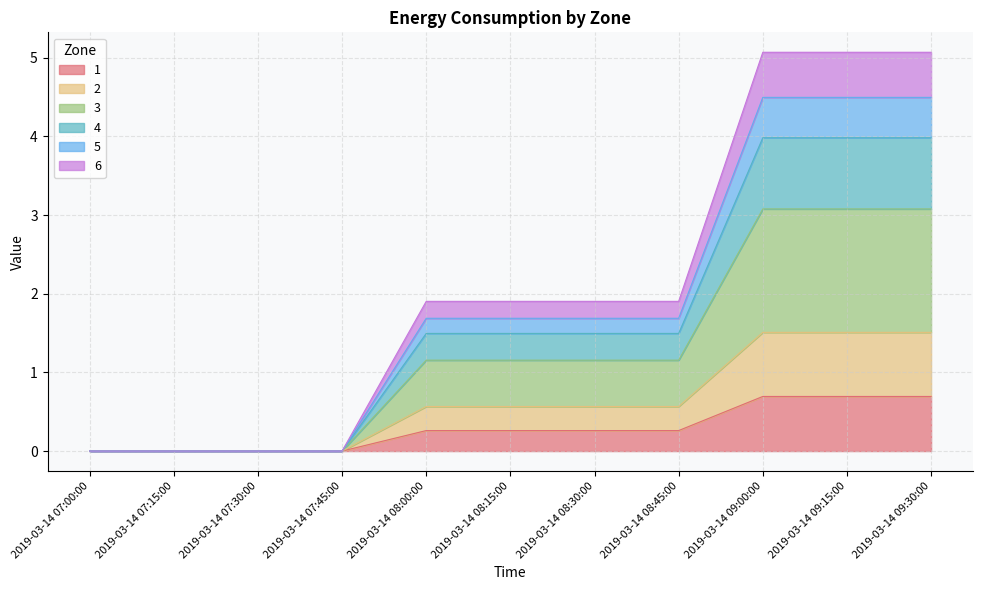

At which category is the sum across all series the highest?

2019-03-14 09:00:00